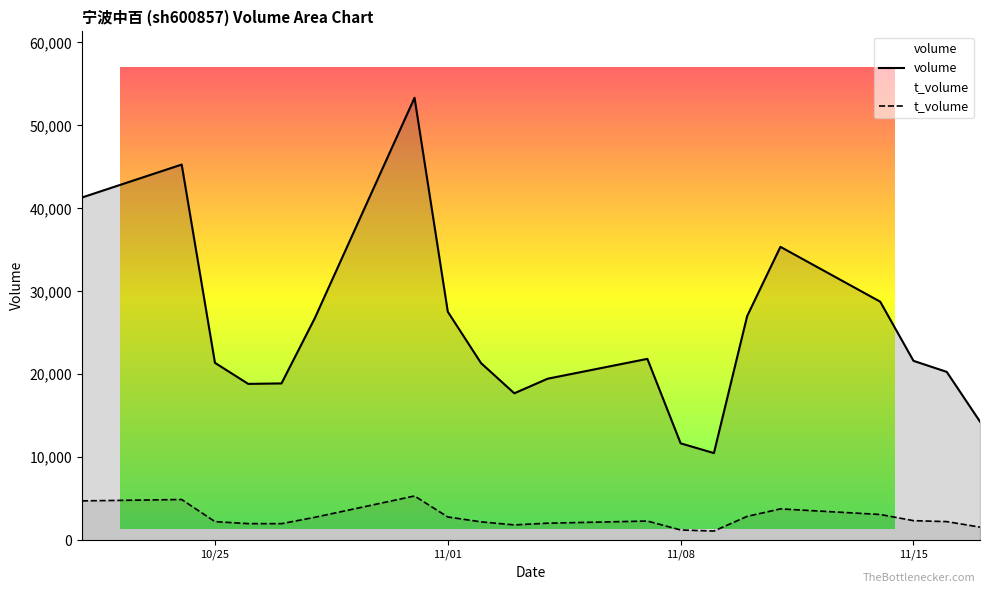

What are all the series names shown in the legend?

volume, t_volume